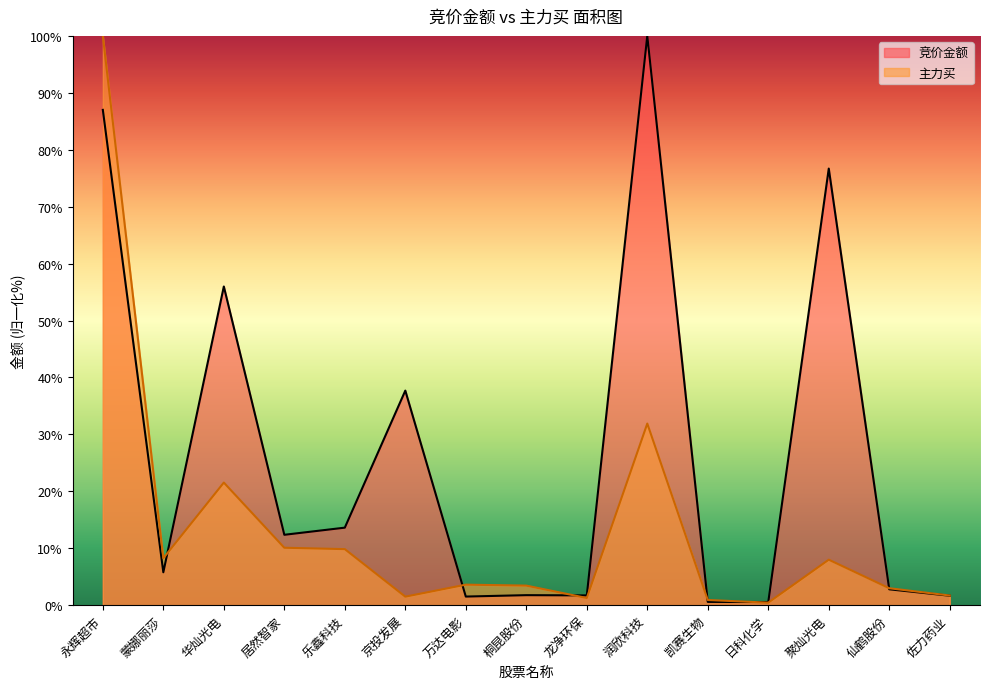

At 乐鑫科技, list the series in order from smallest to largest.

主力买, 竞价金额